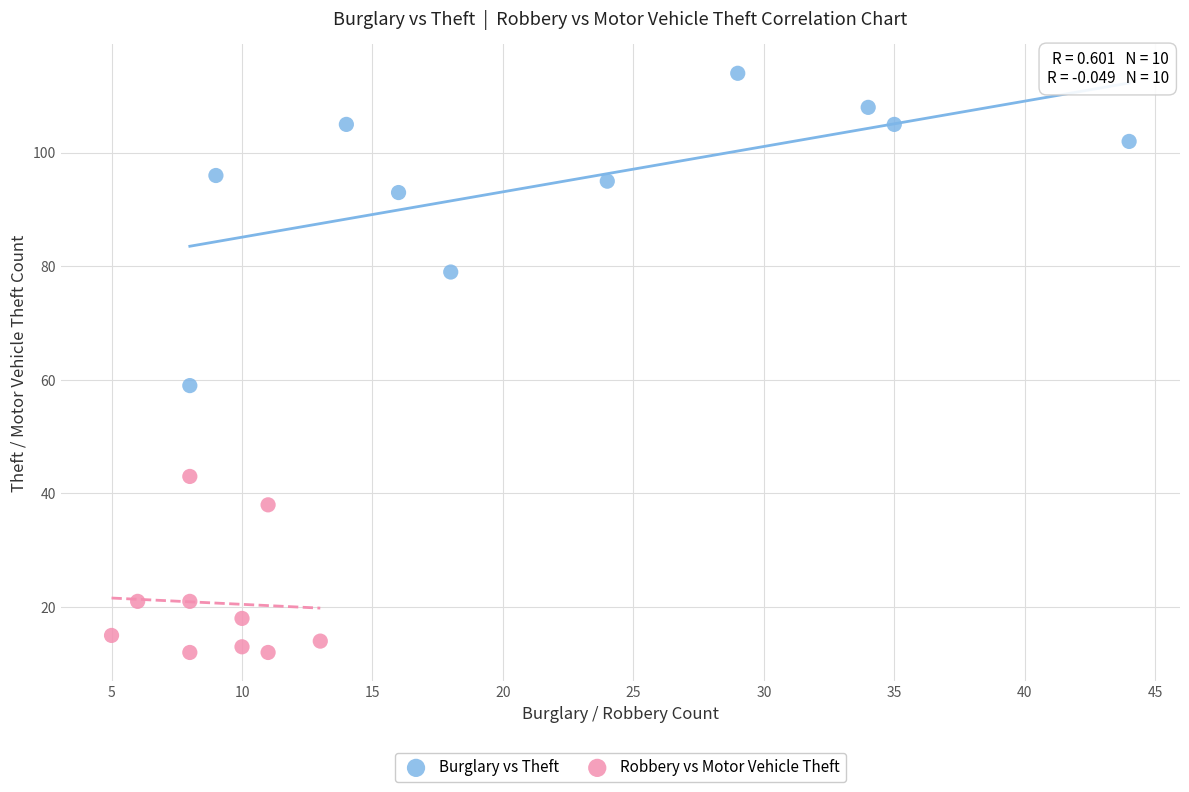

What are all the series names shown in the legend?

Burglary vs Theft, Robbery vs Motor Vehicle Theft